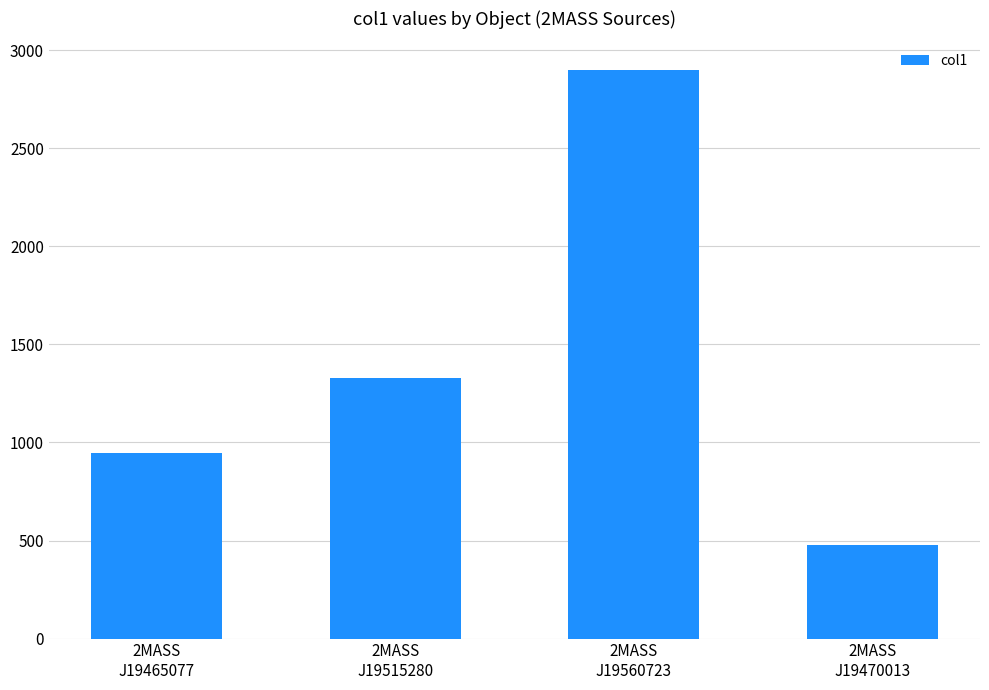

What is the difference between the values at 2MASS
J19560723 and 2MASS
J19515280?

1572.7